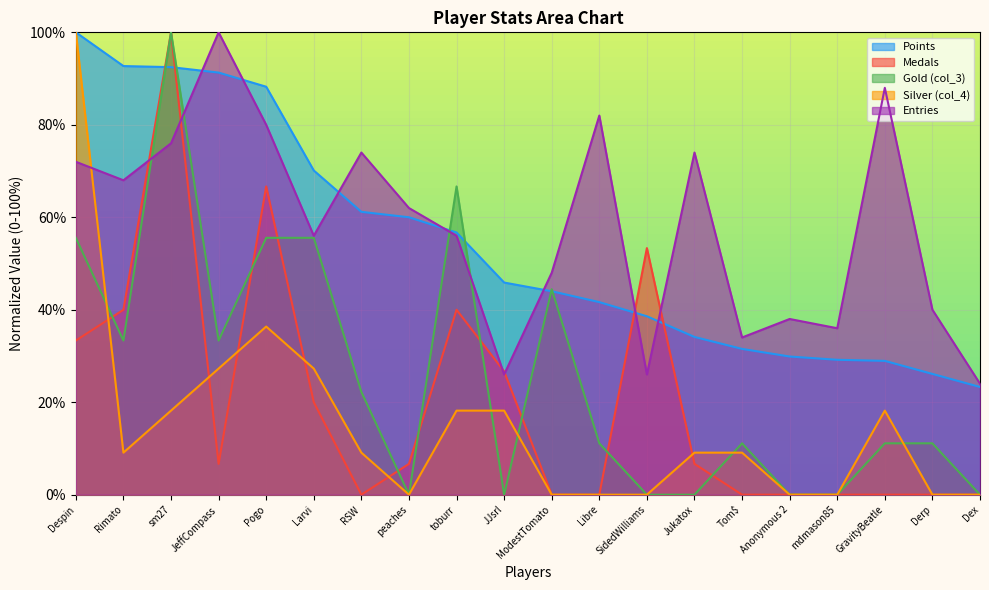

Between which two adjacent categories do col_3 and Medals first intersect?

Despin and Rimato